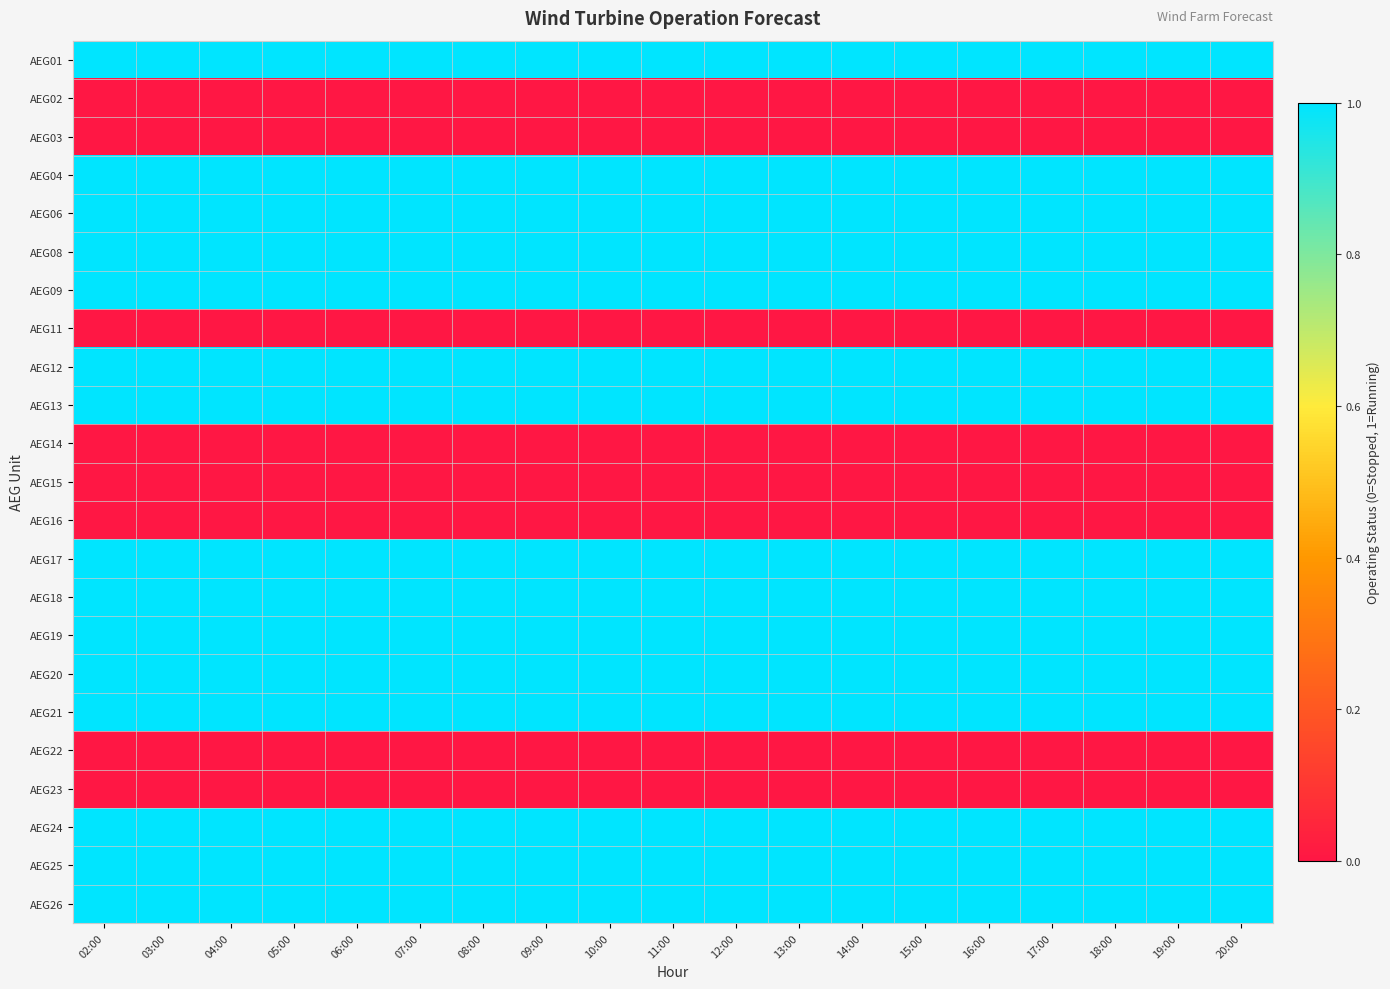

How many distinct data groups are displayed?

23